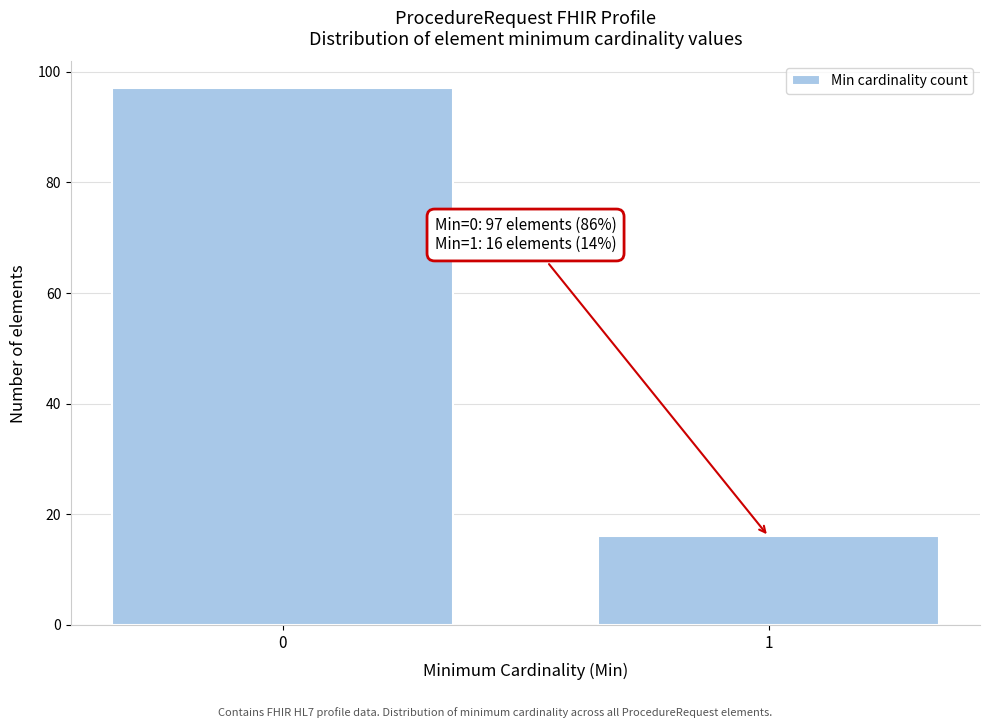

Reading left to right, what are all the values shown in this chart?

97	16